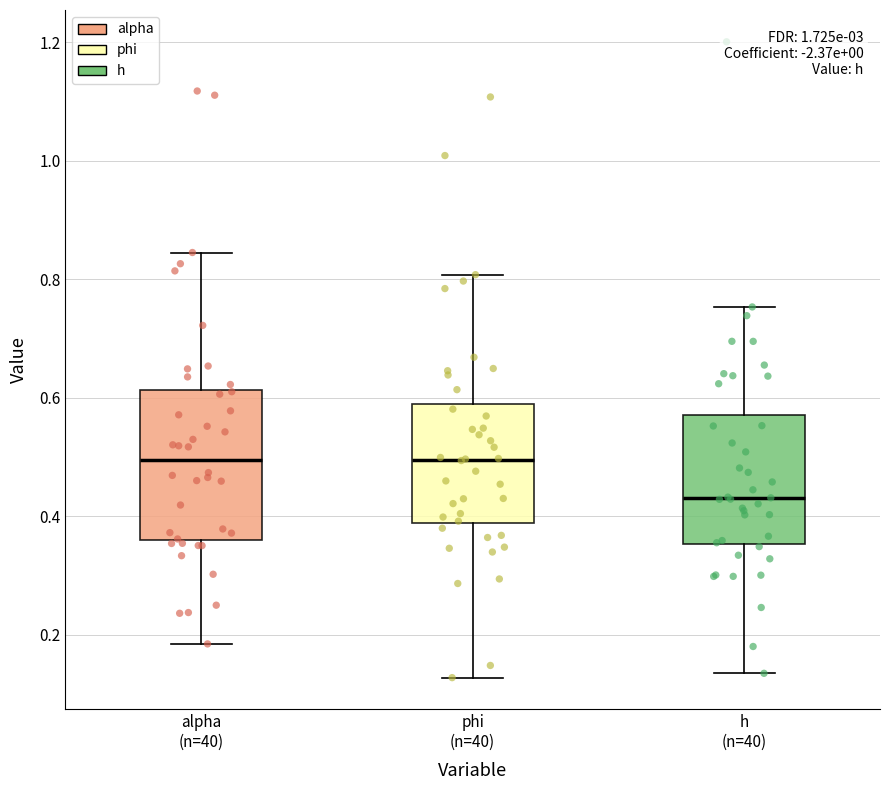

Reading left to right, read every box against the y-axis: the position of its median line, the range the box covers, and the ends of its whiskers. The values are not printed on the chart, so give them approximately, as read against the axis.

alpha (n=40): median 0.50, box 0.36 to 0.62, whiskers 0.18 to 0.84
phi (n=40): median 0.50, box 0.38 to 0.58, whiskers 0.12 to 0.80
h (n=40): median 0.42, box 0.36 to 0.58, whiskers 0.14 to 0.76